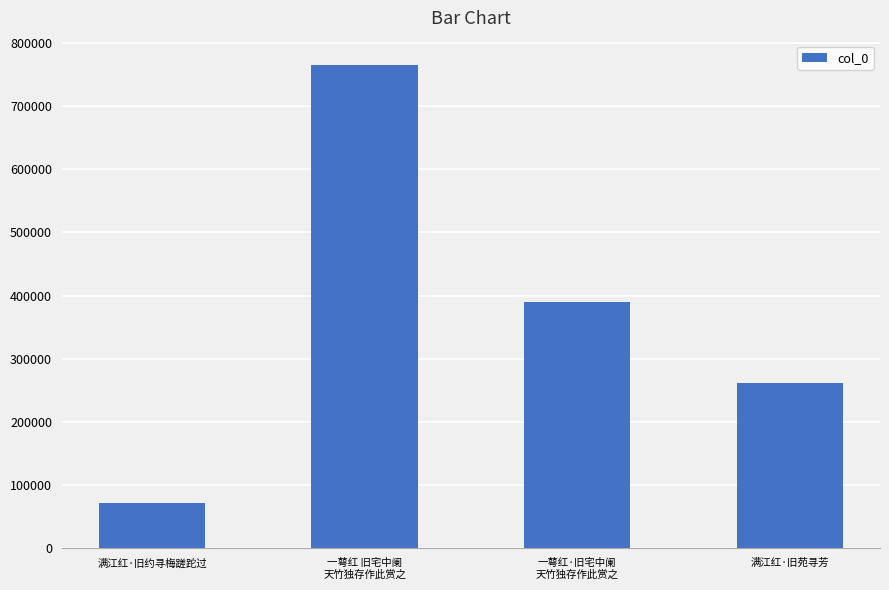

Which label corresponds to the smallest value in the chart?

满江红·旧约寻梅蹉跎过